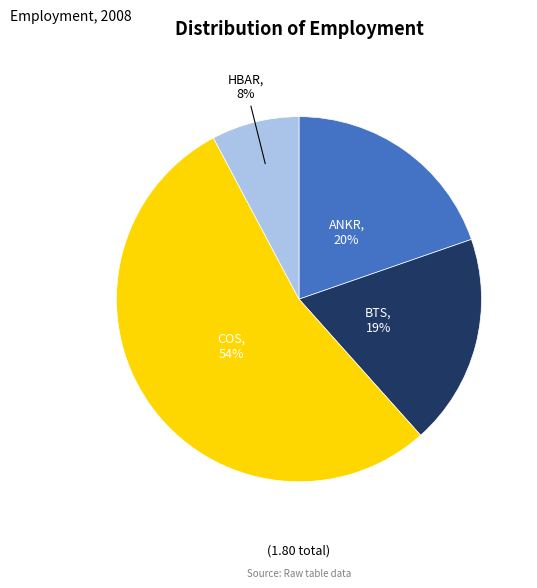

Is there any slice that represents more than half of the pie?

Yes